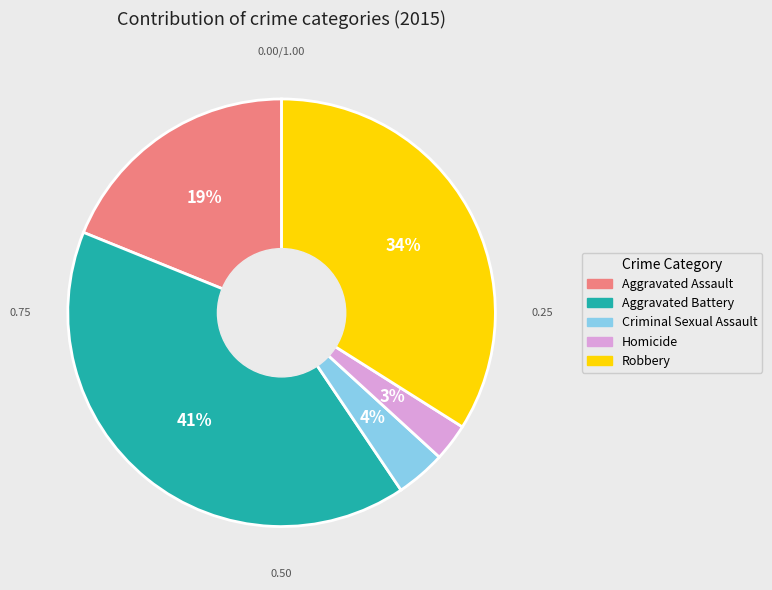

True or false: Homicide accounts for 14% of the total.

False